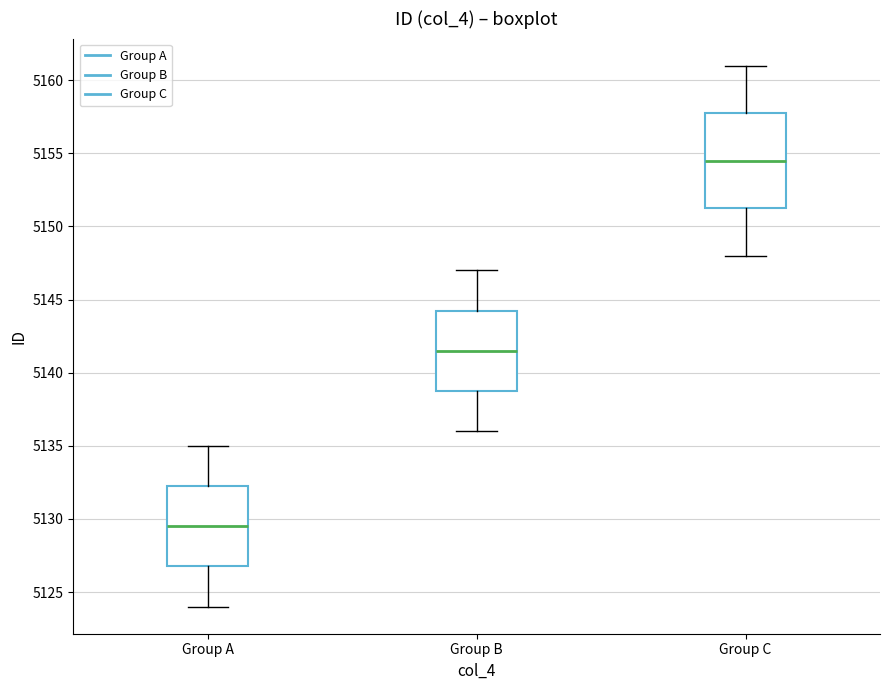

Where does the lower whisker of the box for Group C end on the y-axis? The values are not printed on the chart, so give them approximately, as read against the axis.

5148.0